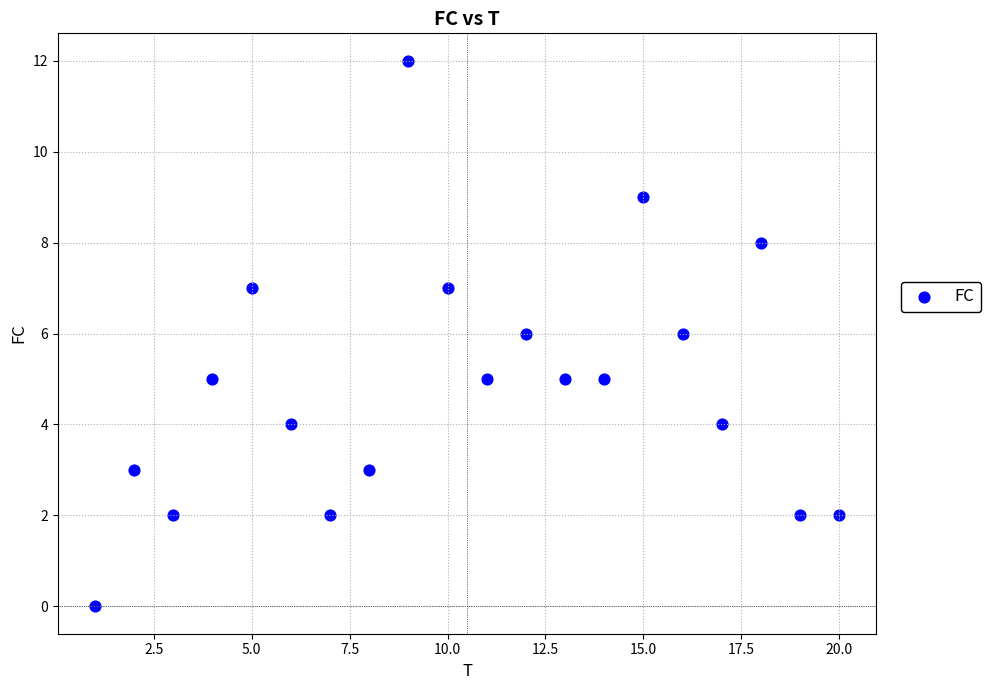

What is the range of Y values (max minus min)?

12